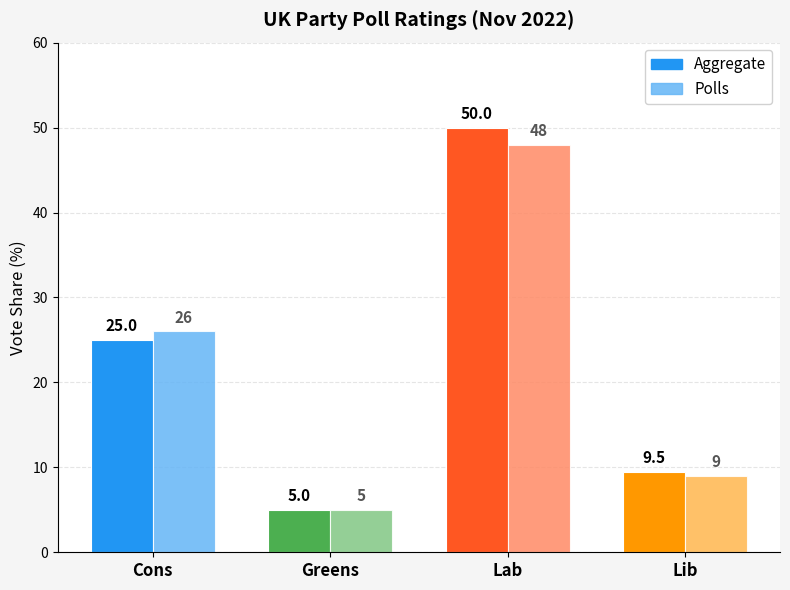

Between Lab and Lib, which series saw the biggest shift?

Aggregate